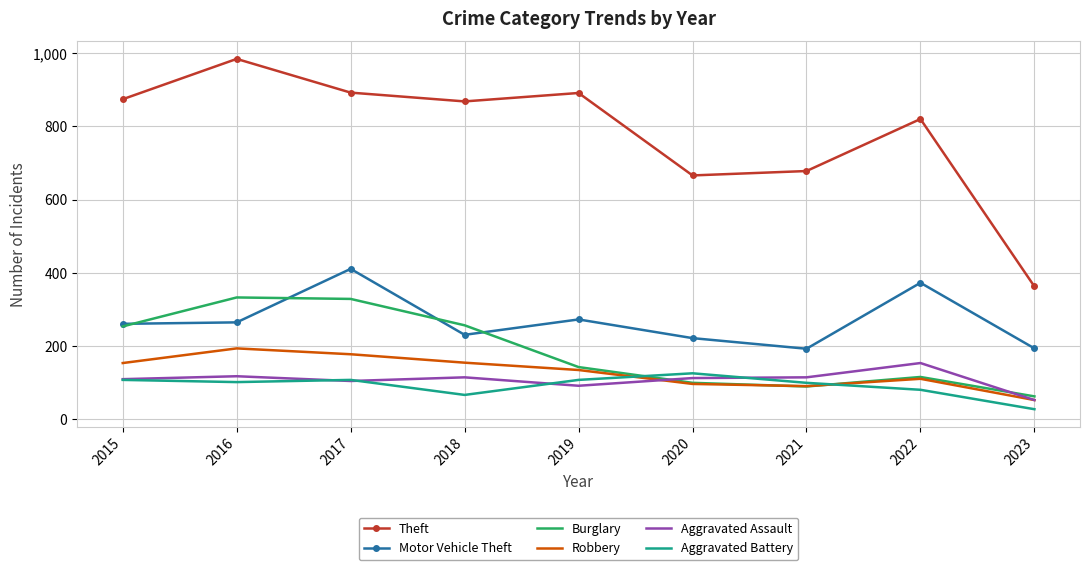

Rank the series by their maximum value, from lowest to highest.

Aggravated Battery, Aggravated Assault, Robbery, Burglary, Motor Vehicle Theft, Theft